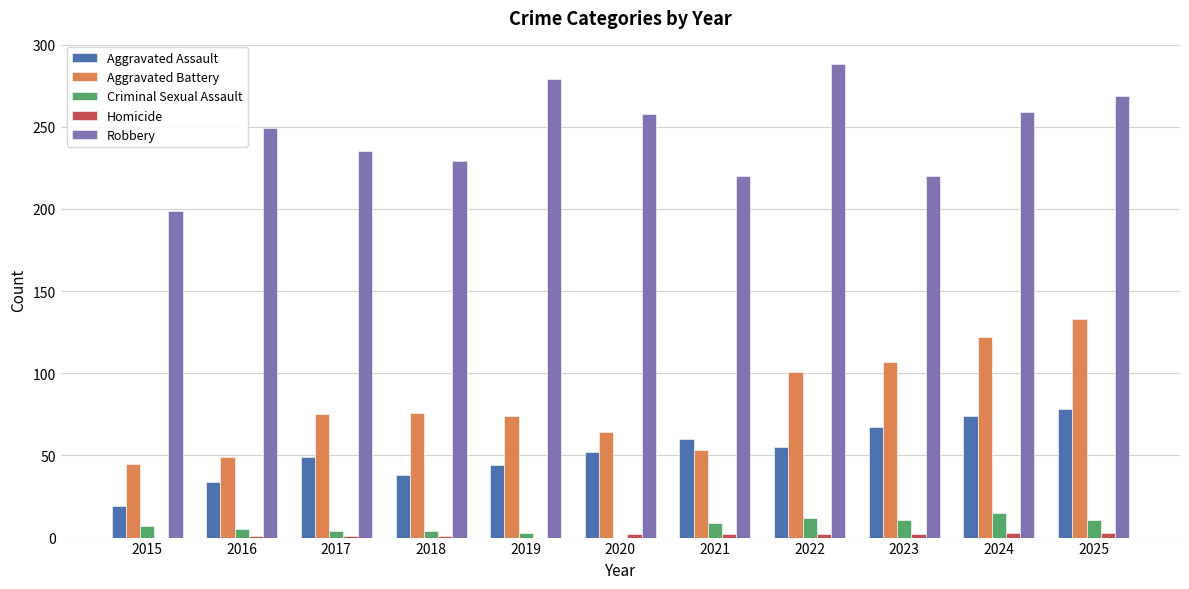

Which label corresponds to the largest value in the chart?

2022